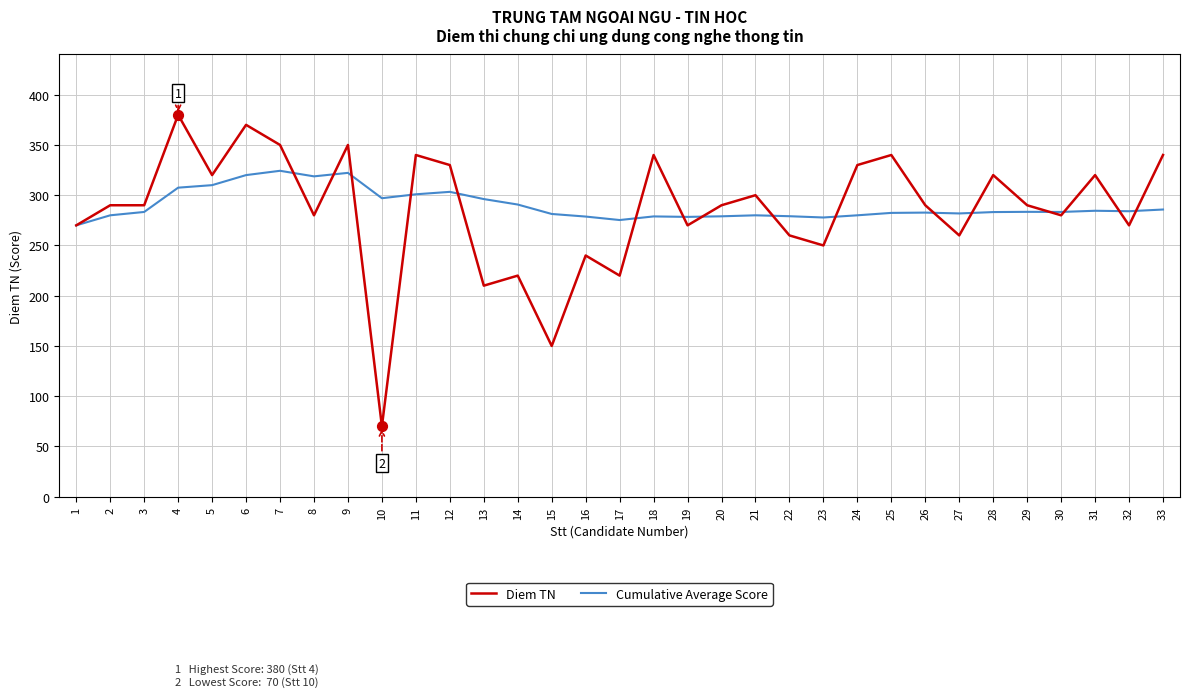

What are all the series names shown in the legend?

Diem TN, Cumulative Average Score